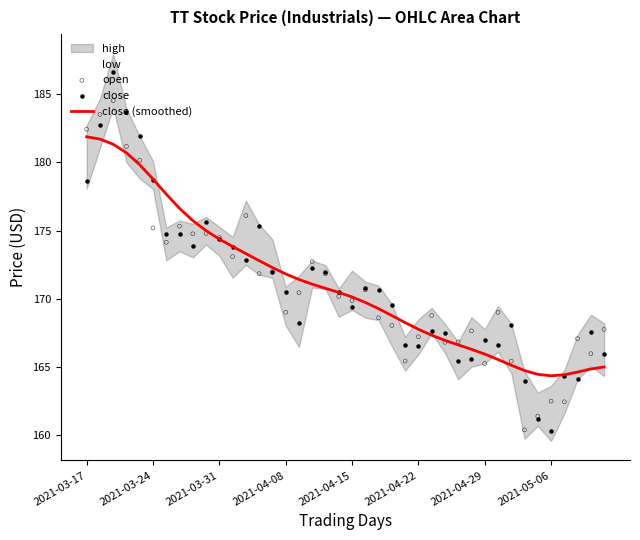

The value of close (smoothed) at 2021-03-17 is 181.9. True or false?

True